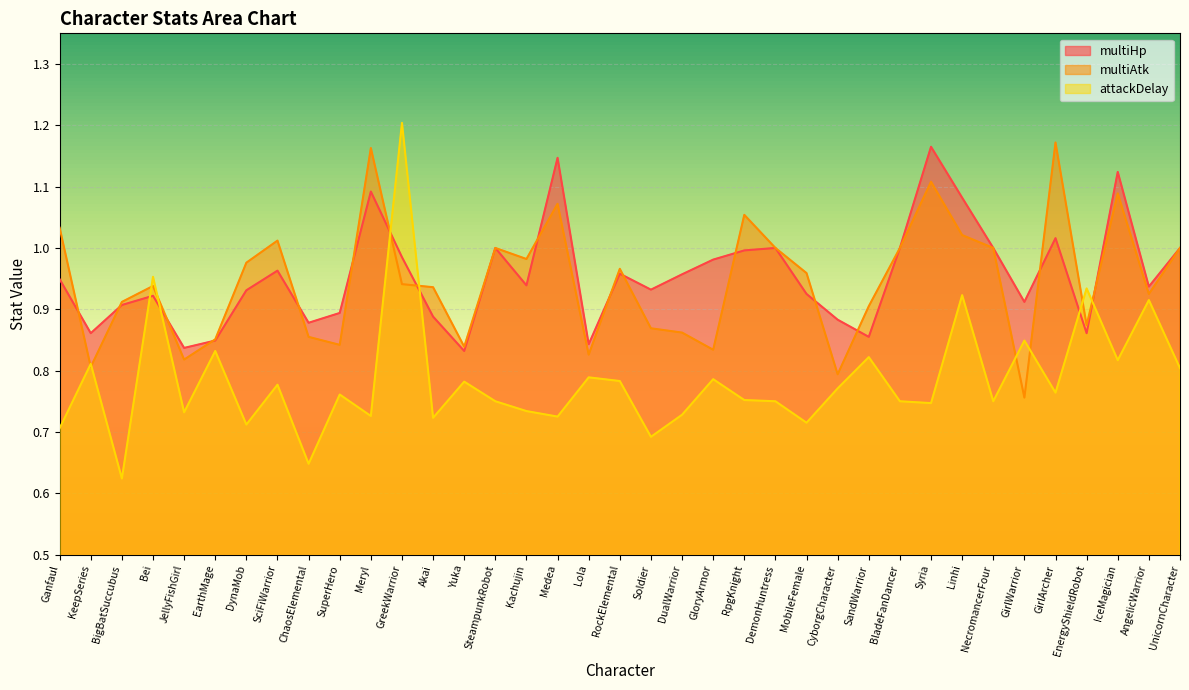

Which series changed the most between BigBatSuccubus and GirlWarrior?

attackDelay